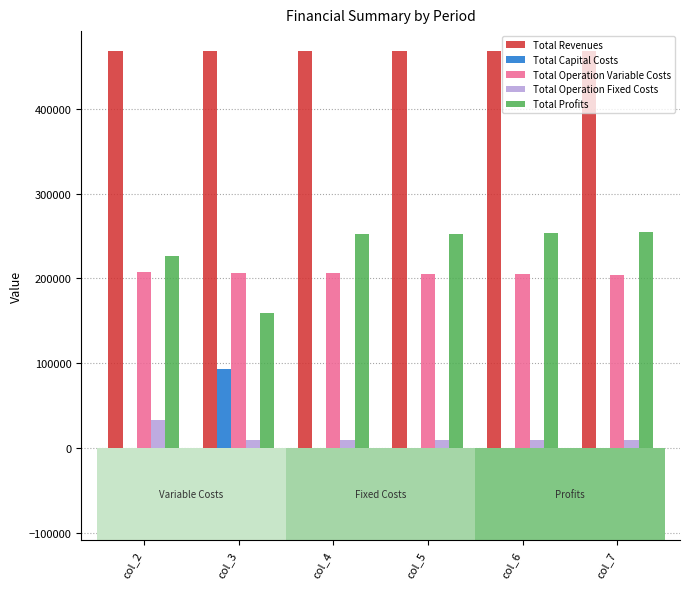

Is the value of Total Profits at col_4 greater than the value of Total Revenues at col_3?

No